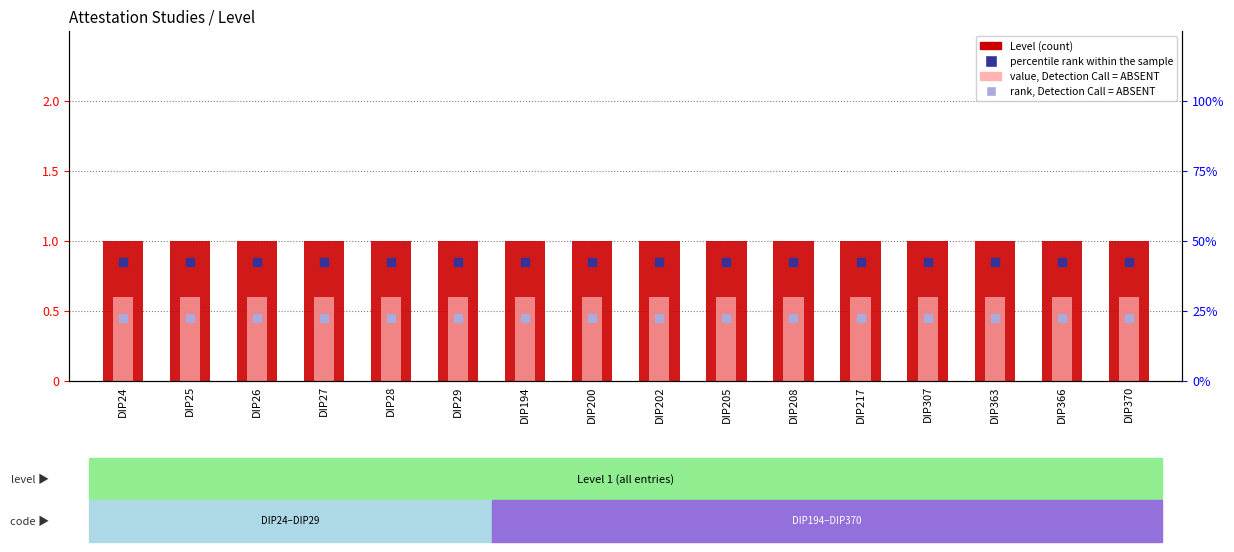

What are all the series names shown in the legend?

Level, value, Detection Call = ABSENT, percentile rank within the sample, rank, Detection Call = ABSENT